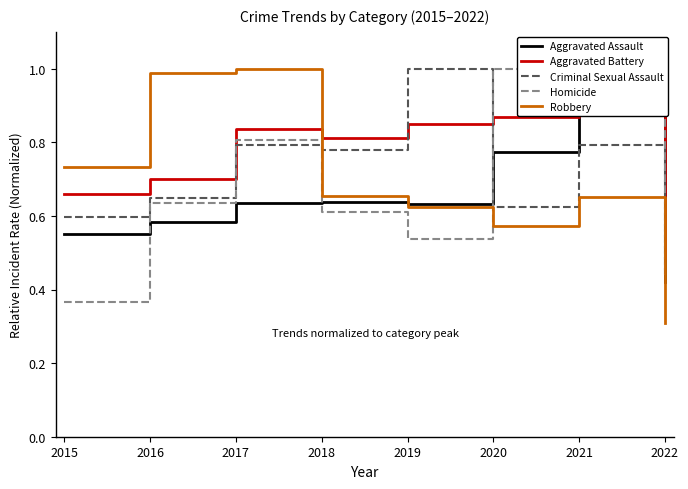

Which series has the largest range (max minus min)?

Robbery